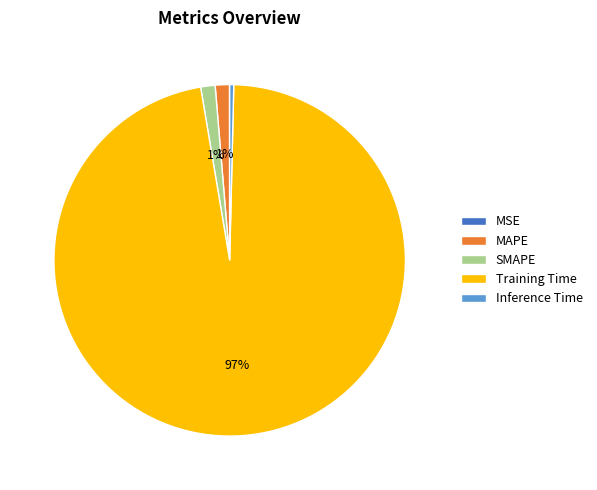

To the nearest percent, what portion does SMAPE represent?

1%